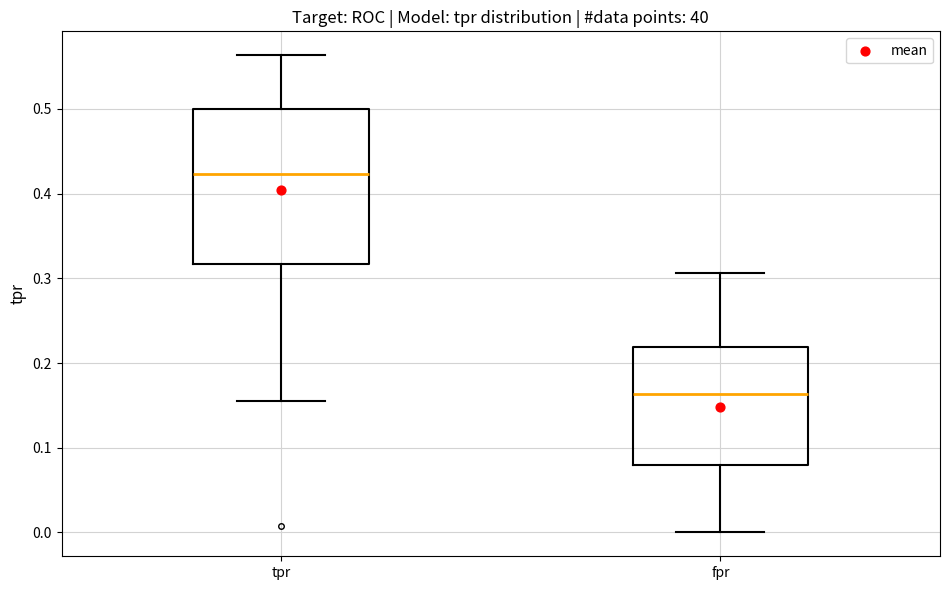

Reading left to right, transcribe this box plot: for each box, give where its median line is, the range the box spans, and where its two whiskers end, as read against the y-axis. The values are not printed on the chart, so give them approximately, as read against the axis.

tpr: median 0.42, box 0.32 to 0.50, whiskers 0.15 to 0.56
fpr: median 0.16, box 0.08 to 0.22, whiskers 0.00 to 0.31